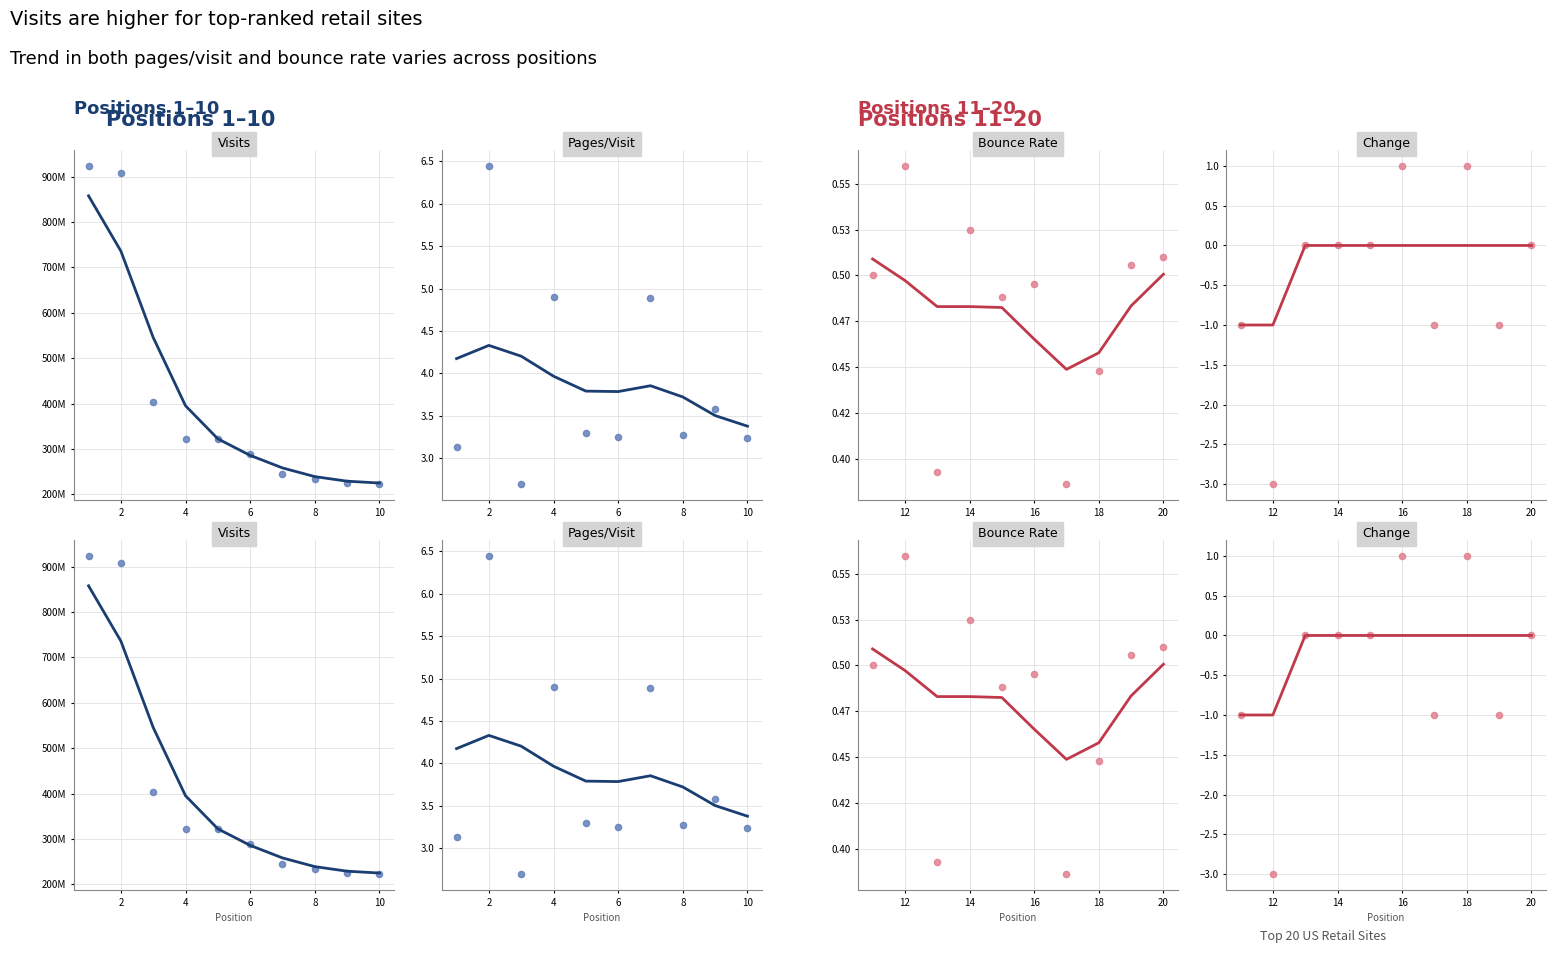

What are all the series names shown in the legend?

visits, pages_per_visit, bounce_rate, change